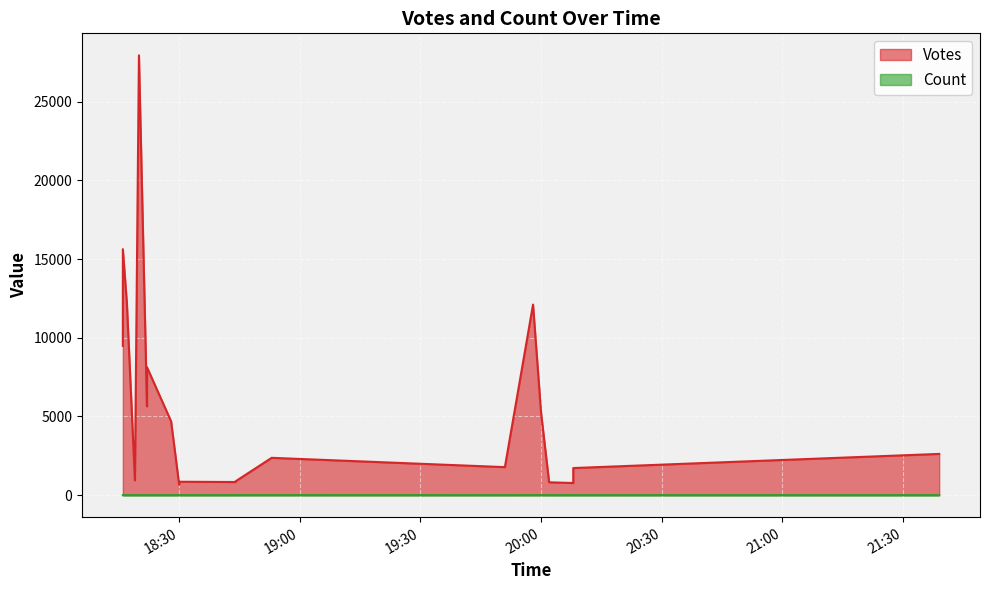

The value of Votes at 2019-09-29 19:51 is 1781. True or false?

True